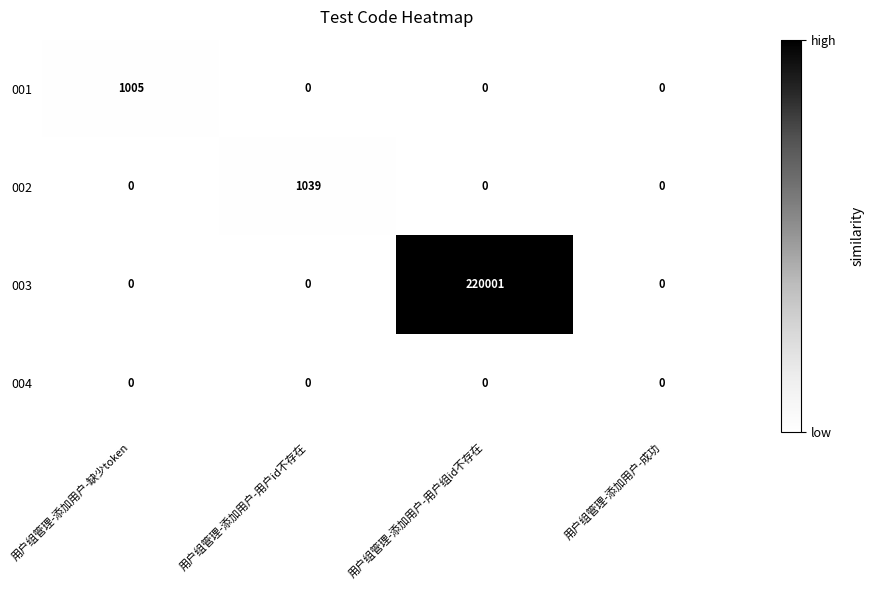

Reading left to right, transcribe all the data shown in this chart.

001: 1005	0	0	0
002: 0	1039	0	0
003: 0	0	220001	0
004: 0	0	0	0